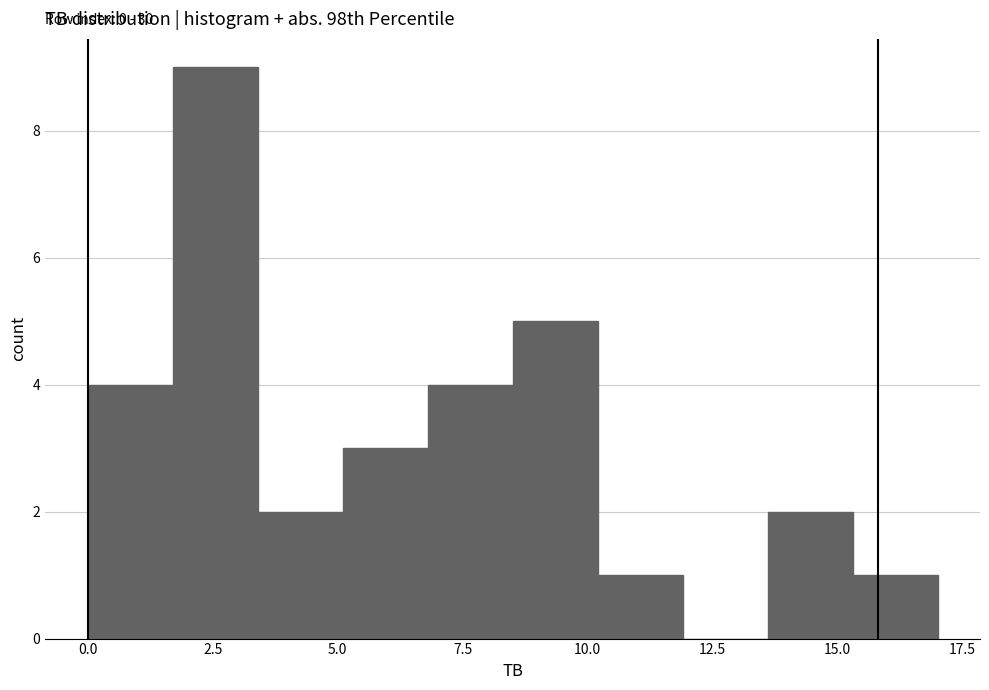

Around what value on the x-axis is the tallest bar? Give the approximate position of its centre, as read against the axis.

2.5